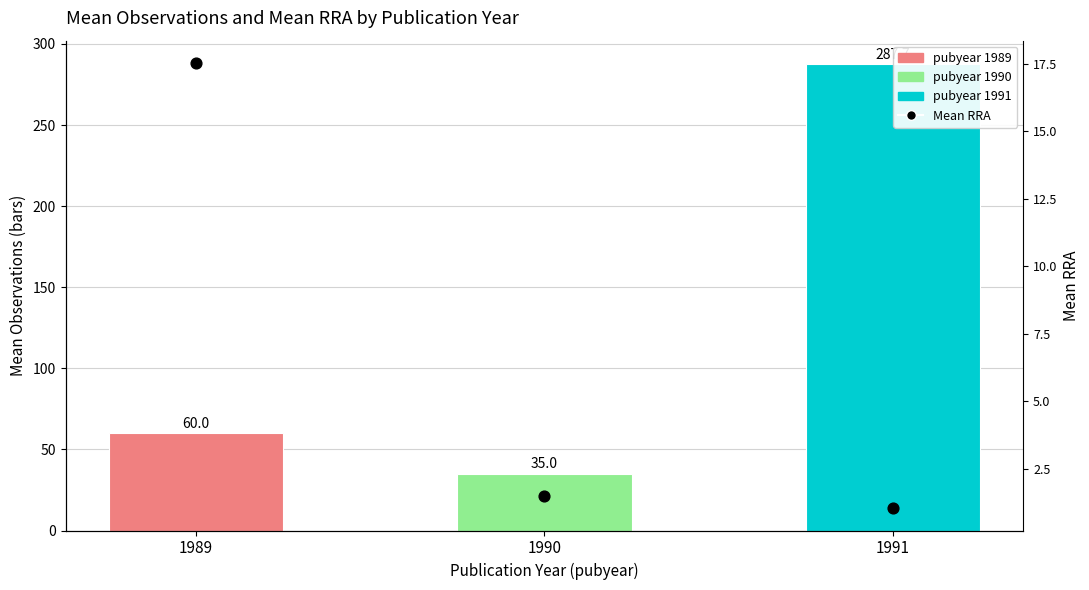

At how many categories does at least one series exceed 88?

1